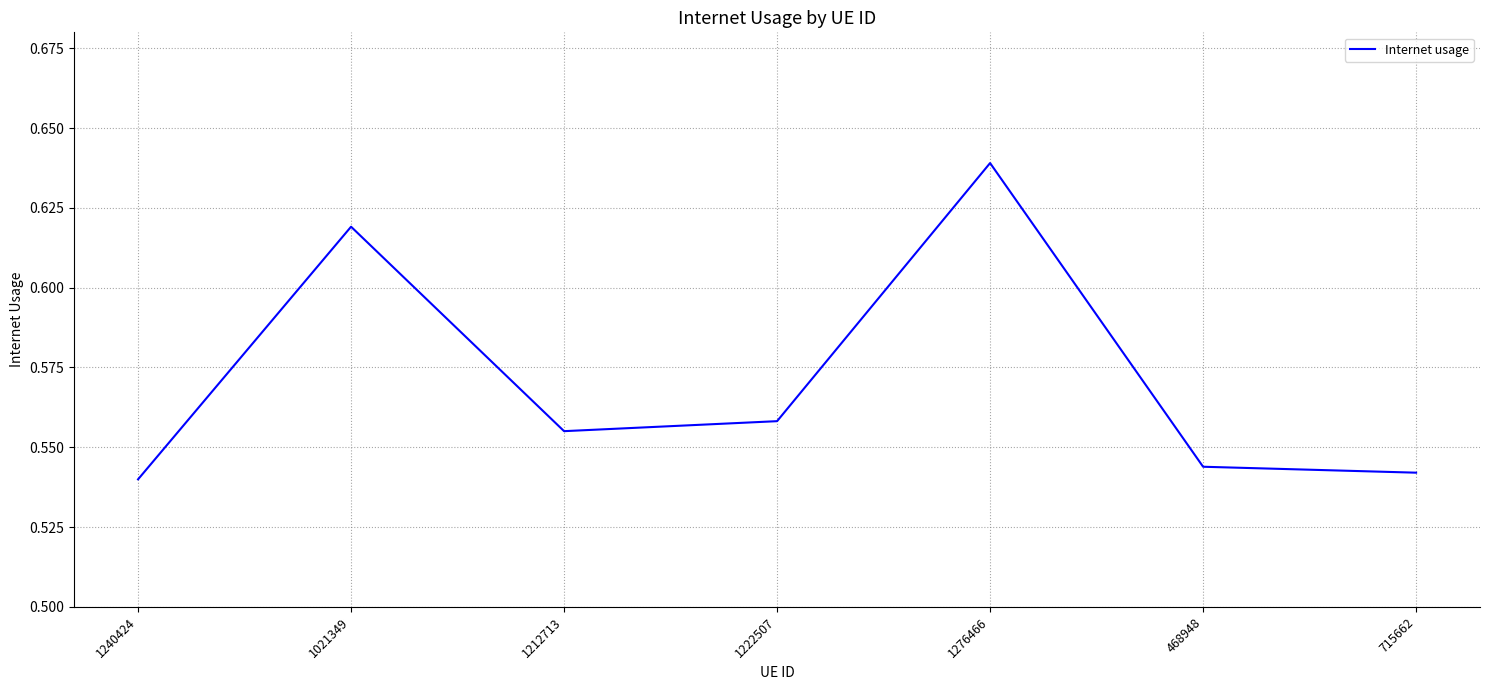

Is it true that the value at 468948 is 0.2?

False